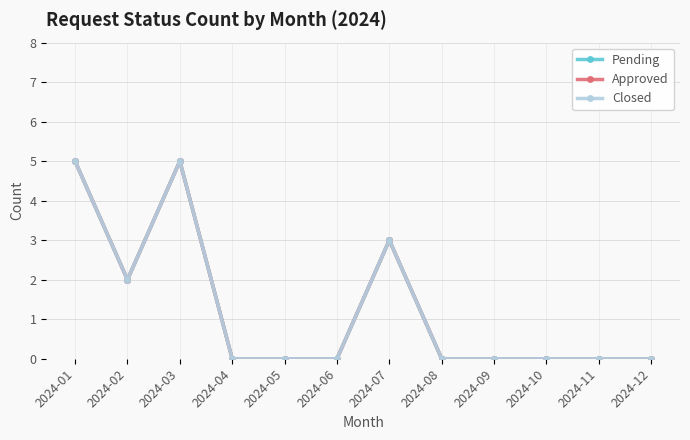

Does the chart have visible grid lines?

Yes